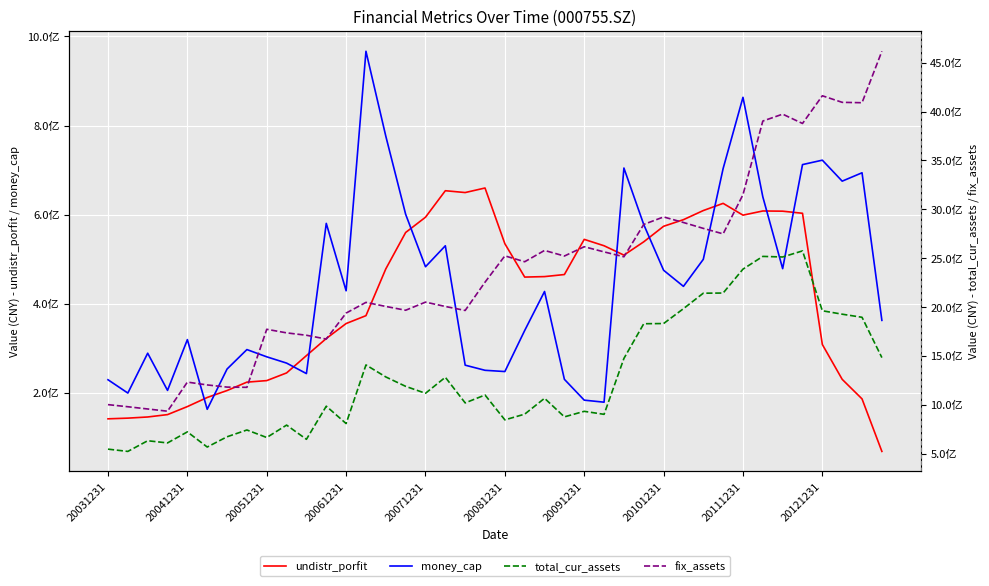

At which category is the sum across all series the highest?

35